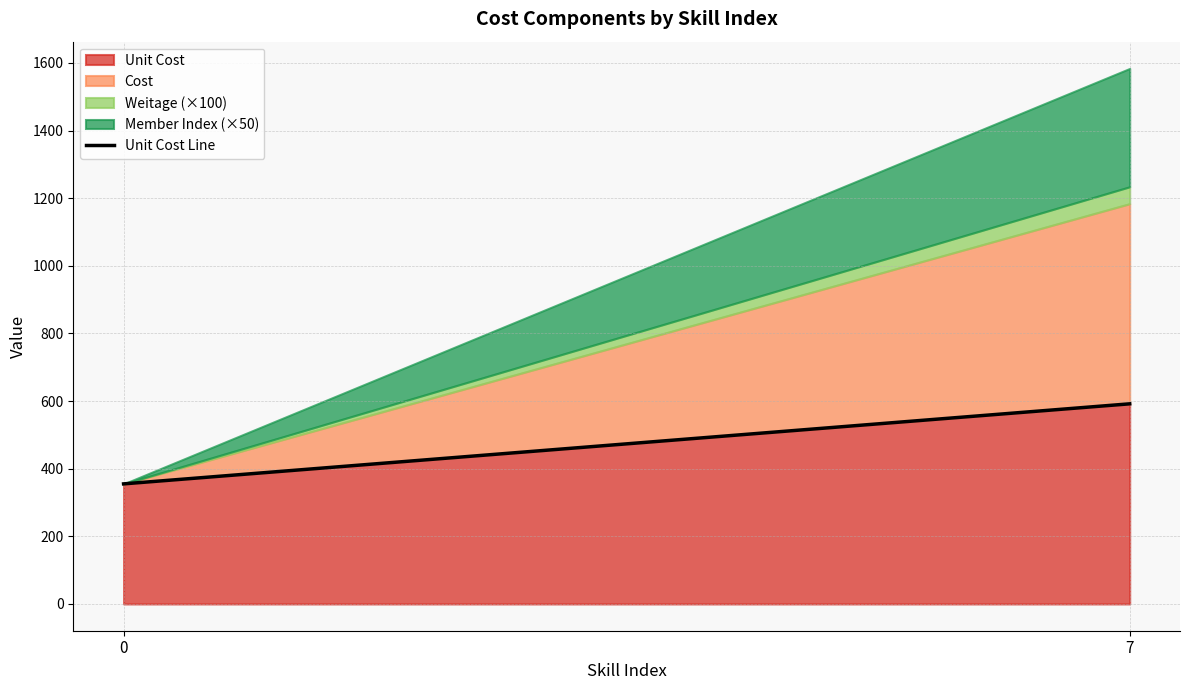

List the labels in order of value, smallest first.

0, 7